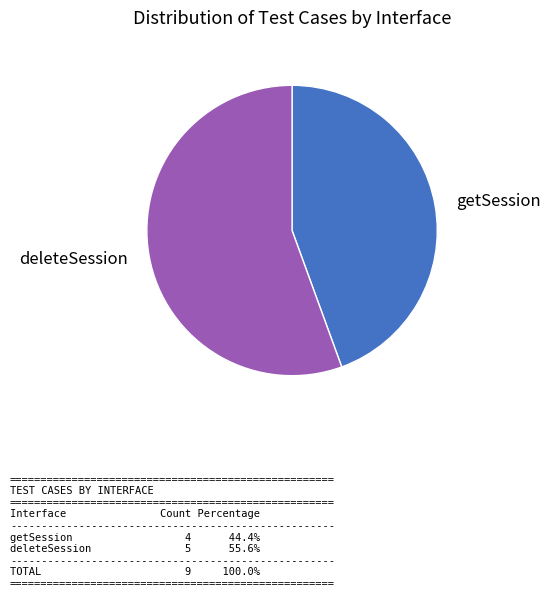

Is there a majority slice in this chart?

Yes